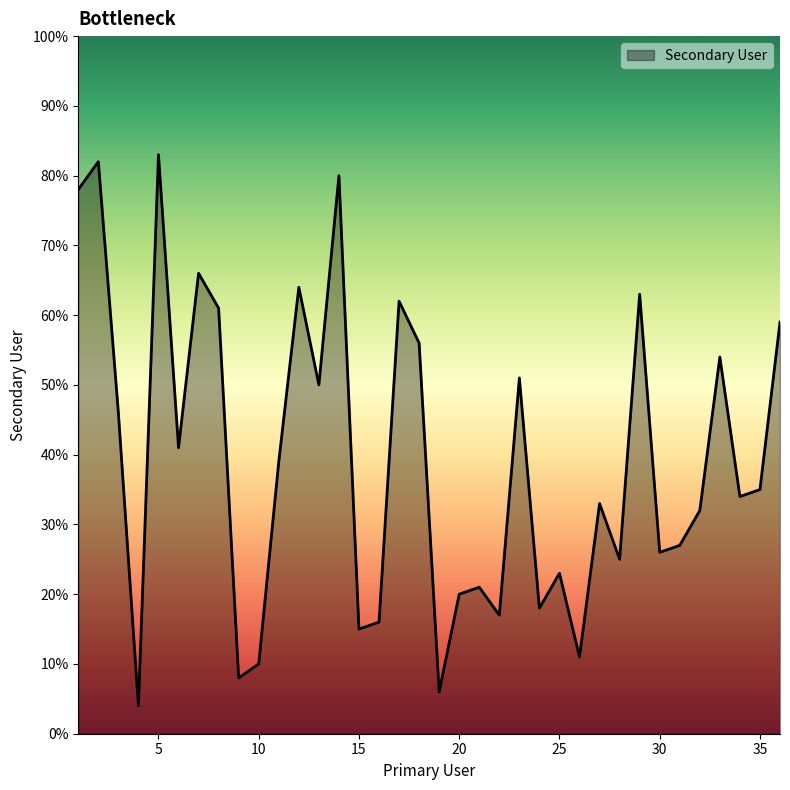

What is the minimum value shown in the chart?

4